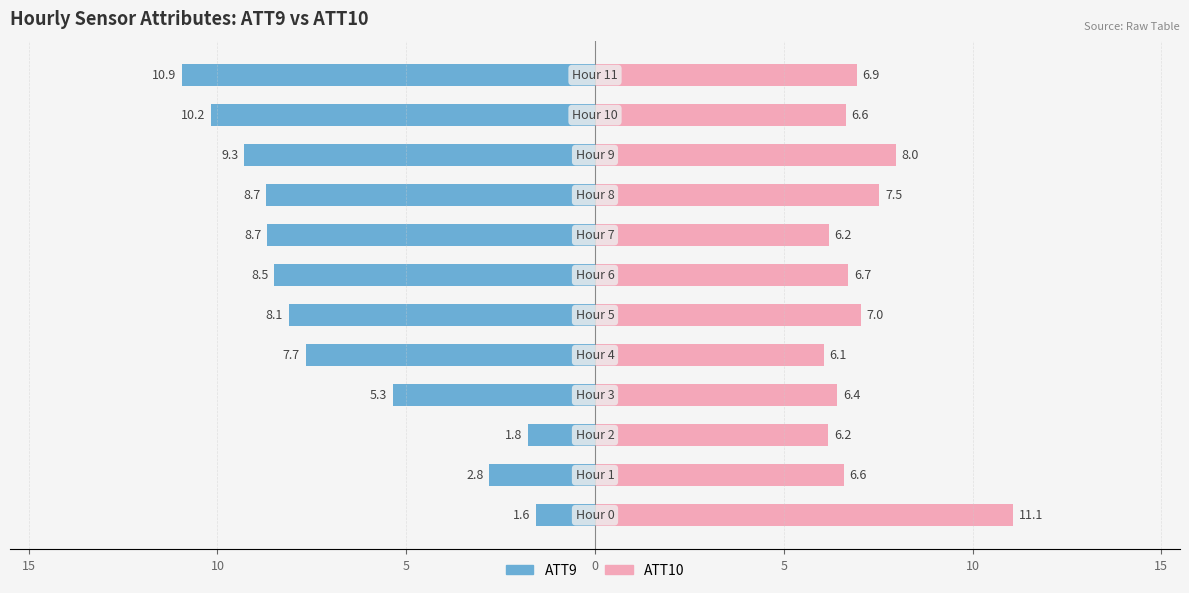

Rank the series by their average value, from lowest to highest.

ATT9, ATT10